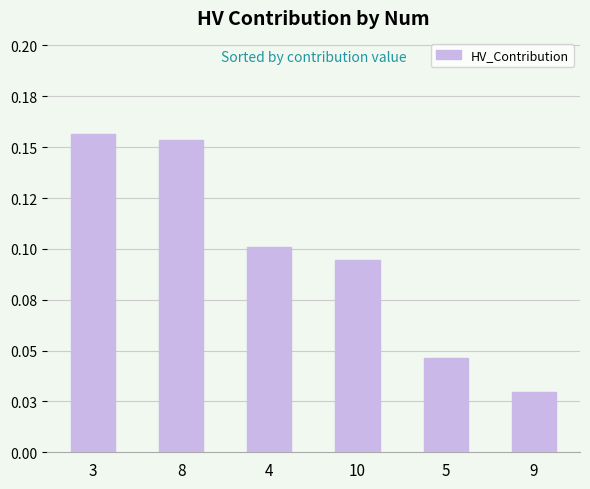

What is the label of the 4th bar from the right?

4